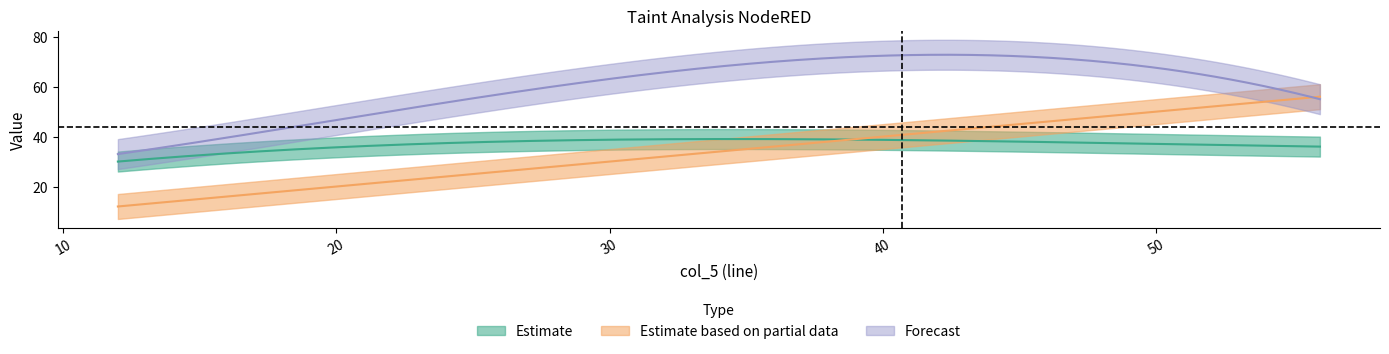

Which has a higher value, 26 or 12?

26